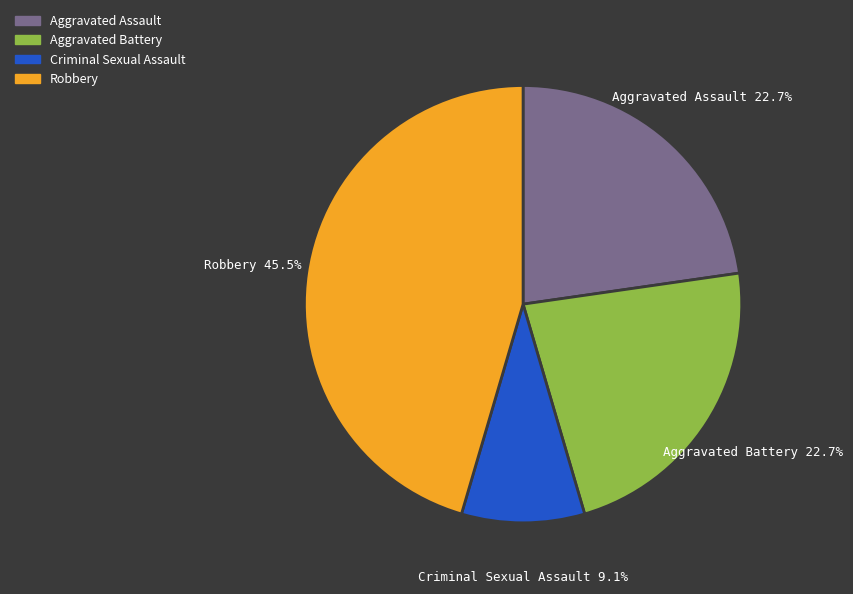

Does any single category account for the majority?

No